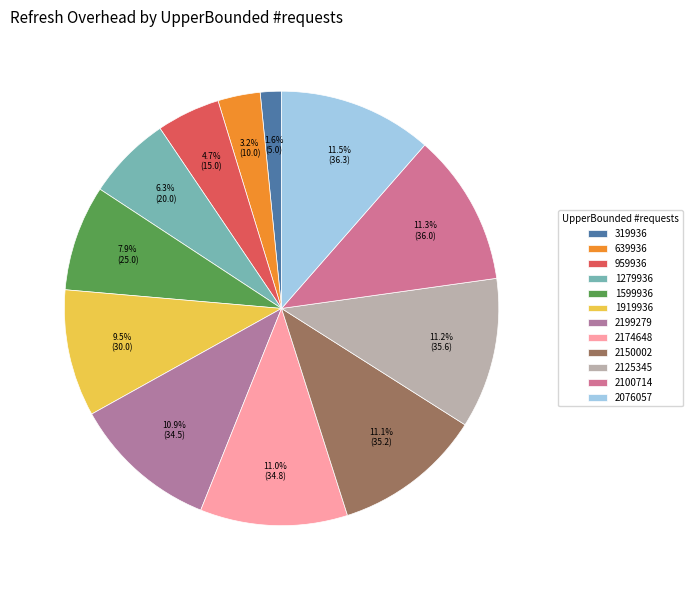

Which has a higher value, 2174648 or 2125345?

2125345